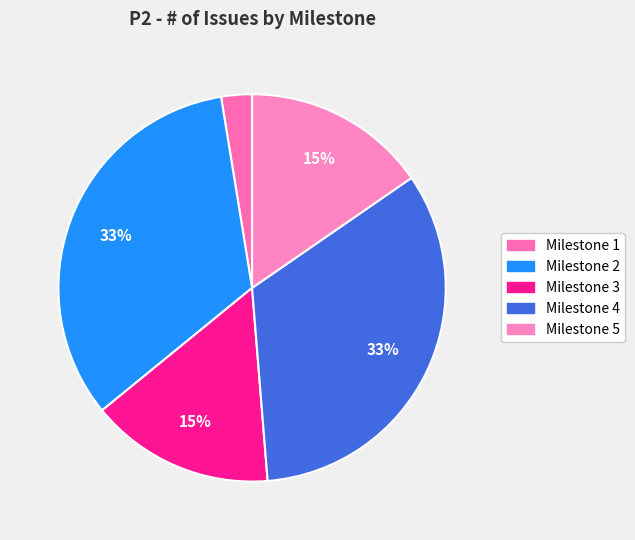

Is there any slice that represents more than half of the pie?

No